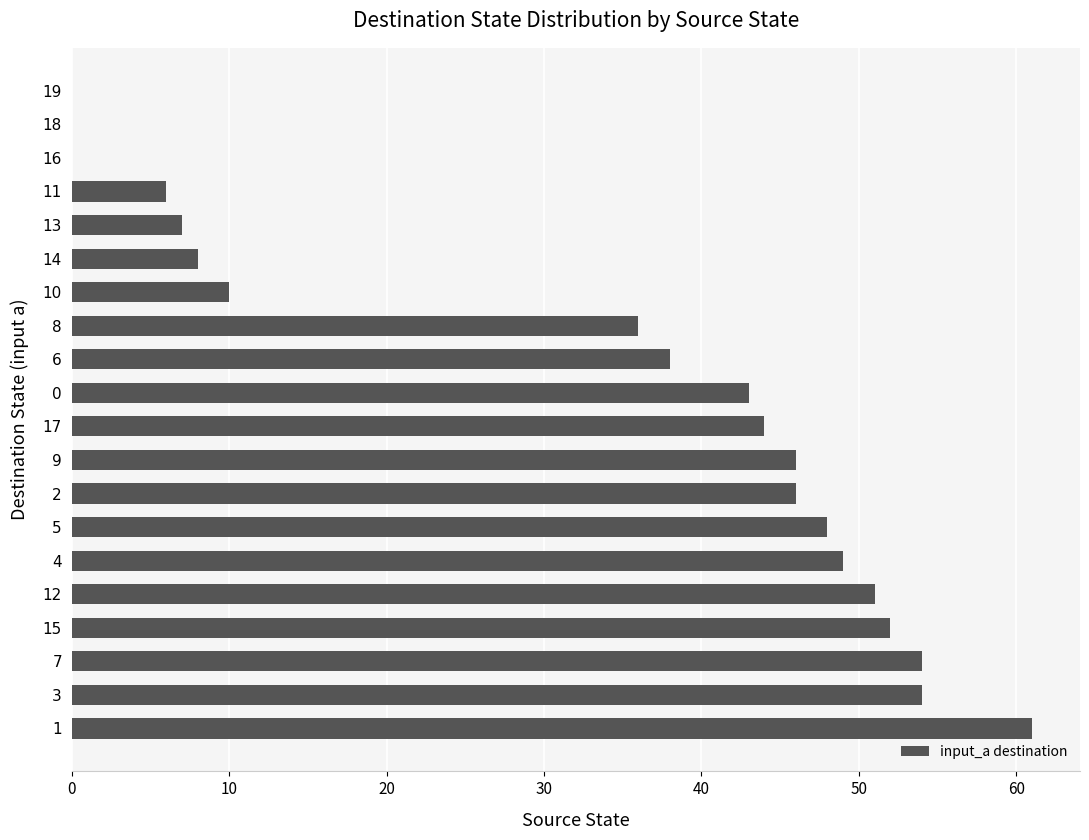

What is the change in value from 3 to 6?

-16